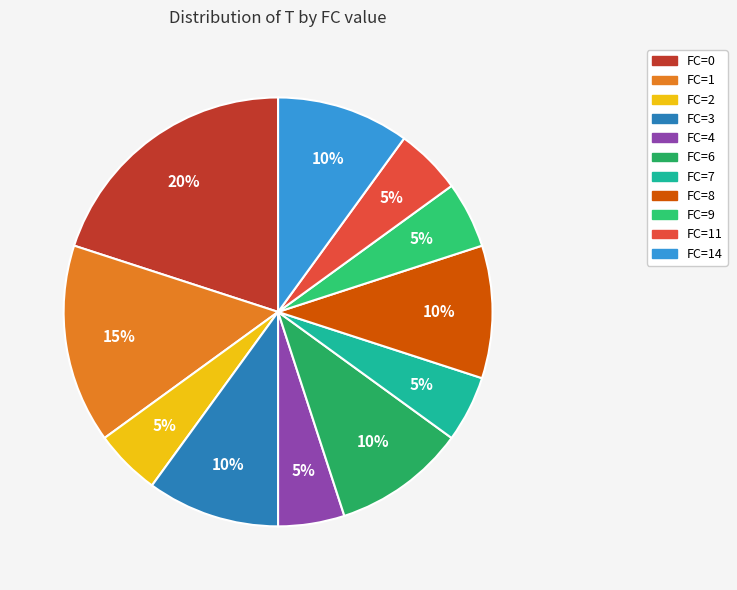

Which slice is the smallest?

FC=2